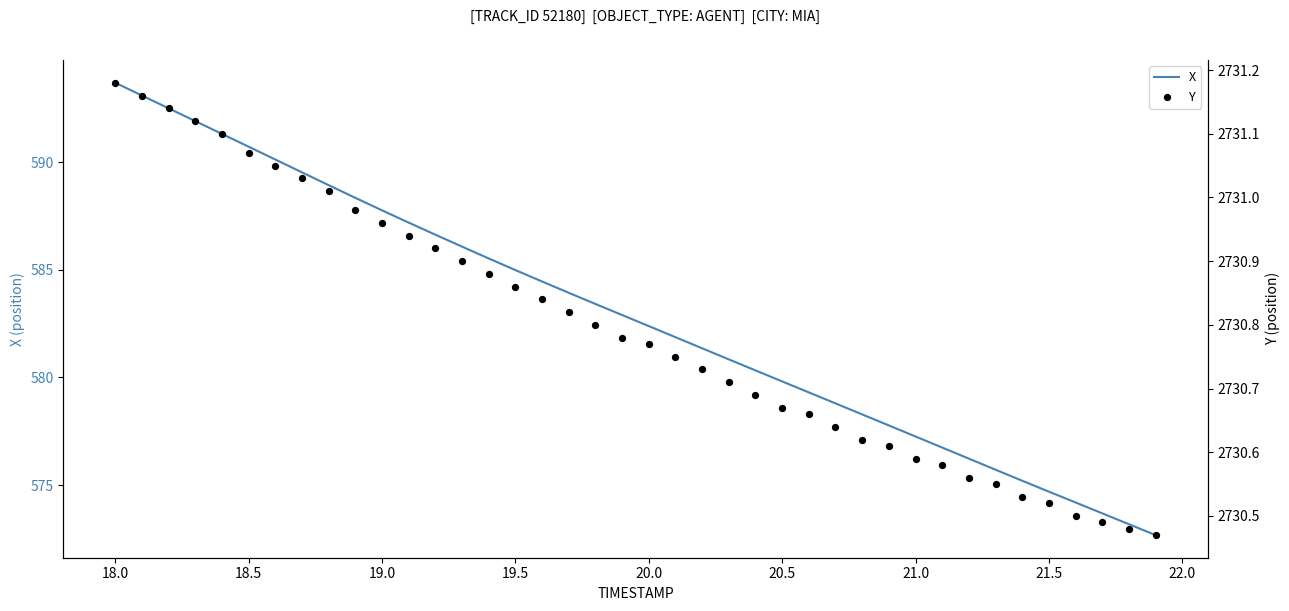

What is the total value across all series at 20?

3313.2